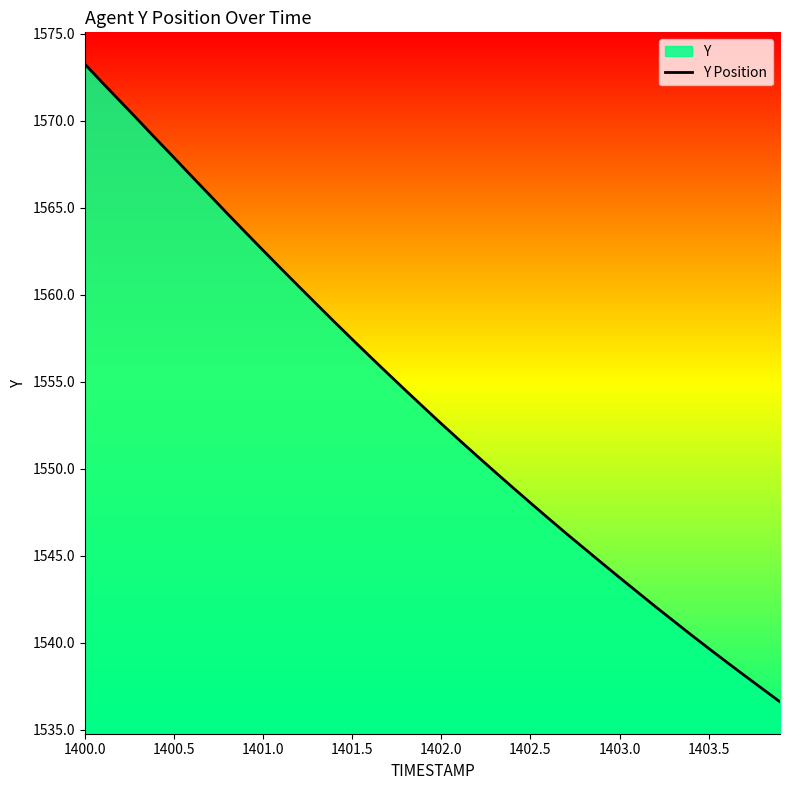

The chart shows a value of 1557.4 at 1401.5. True or false?

True